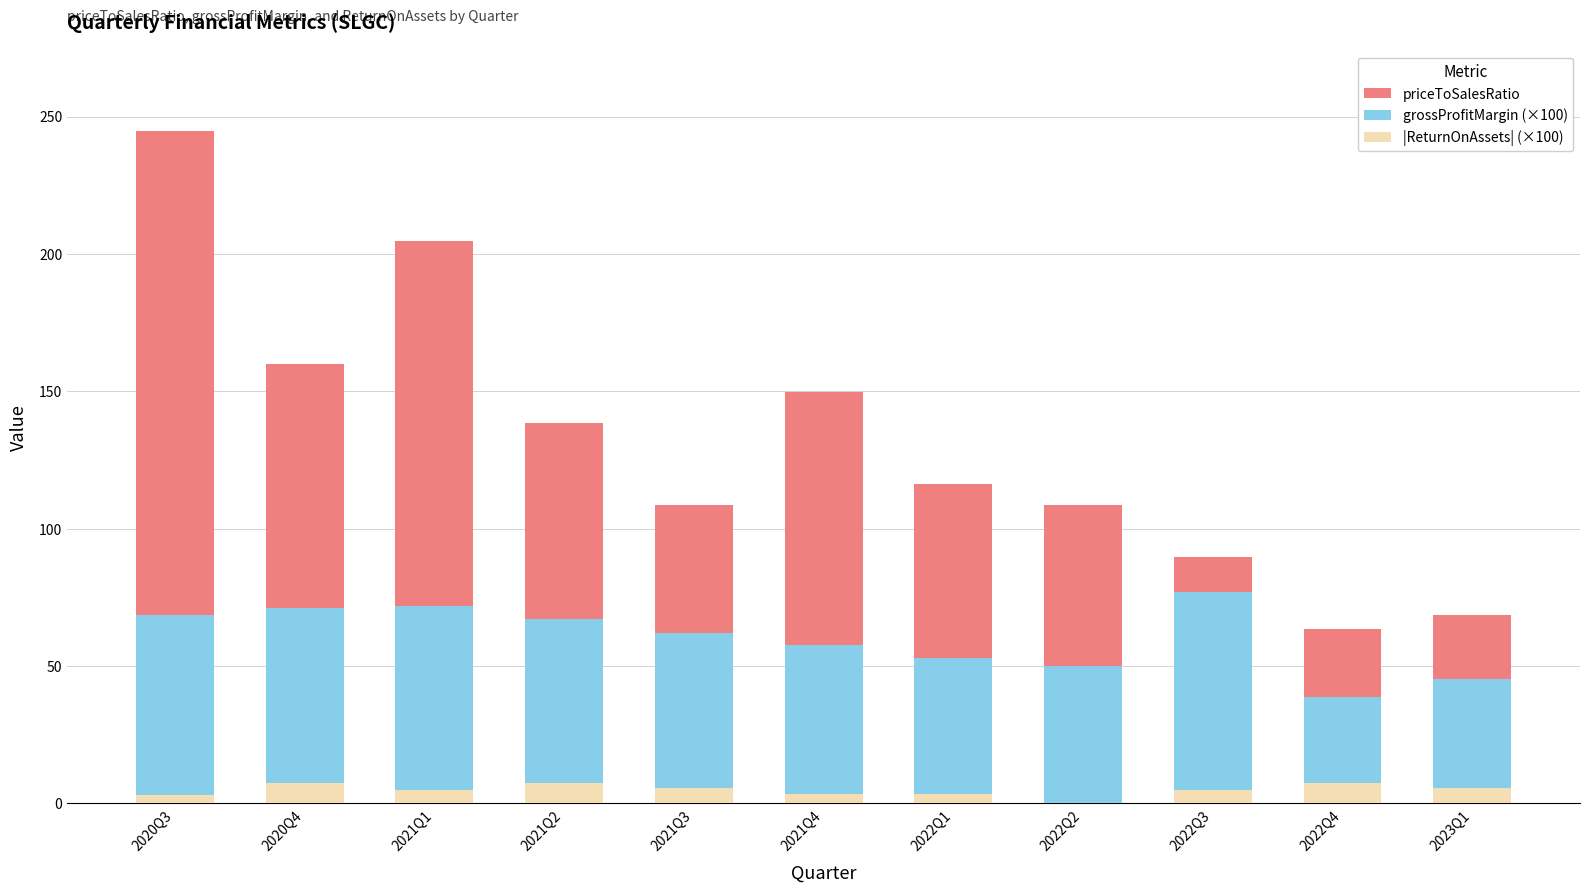

What is the total value across all series at 2022Q4?

63.6